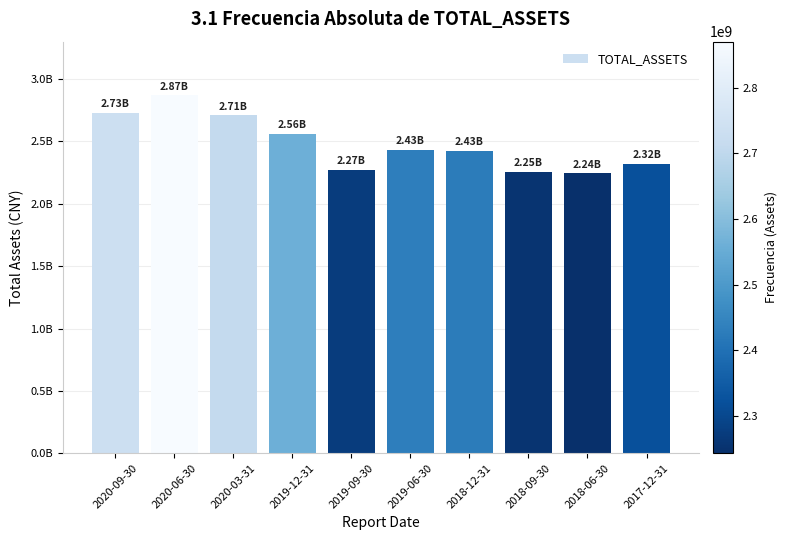

What is the change in value from 2020-03-31 to 2019-06-30?

-277193653.0